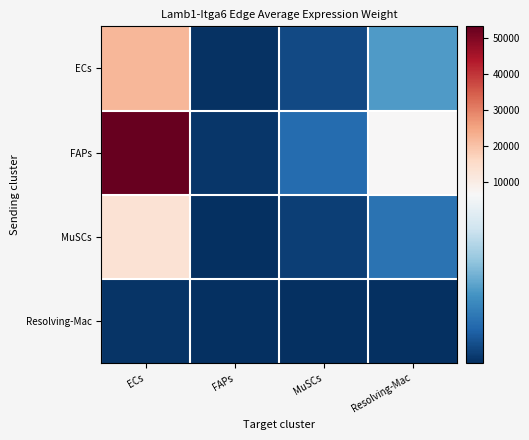

Between MuSCs and Resolving-Mac, which is larger?

Resolving-Mac